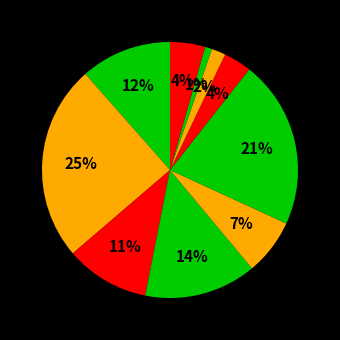

Count the number of slices in the pie.

10